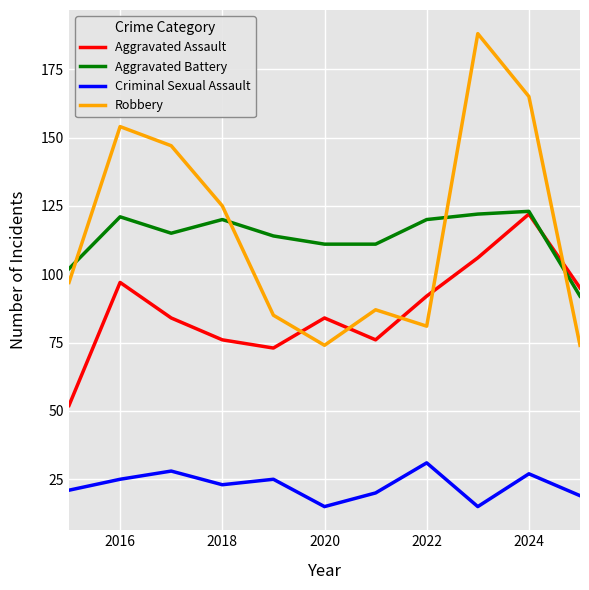

What is the difference between the second highest and minimum values in the Aggravated Assault series?

54